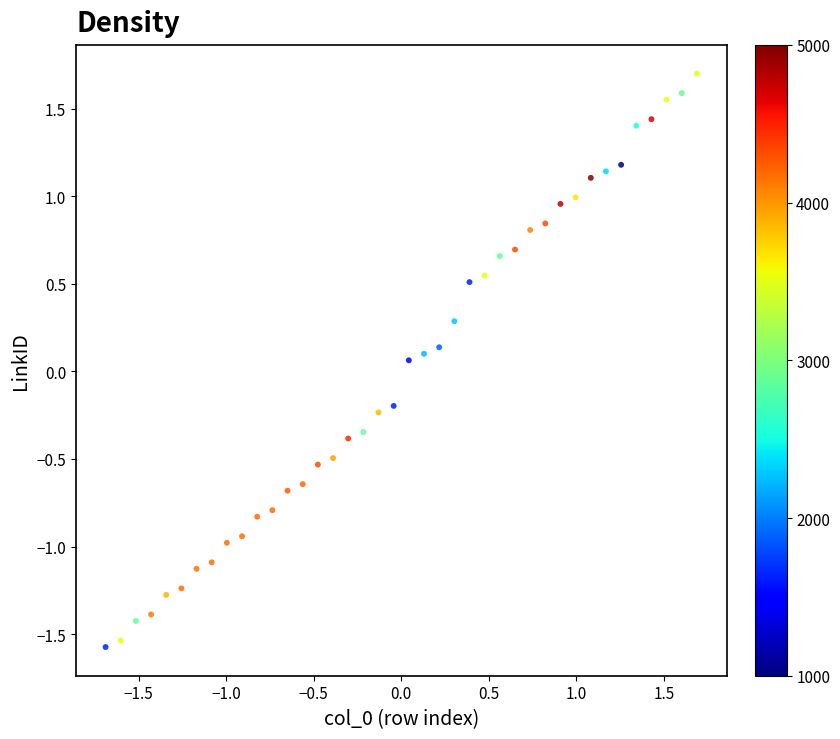

What is the range of Y values (max minus min)?

3.3